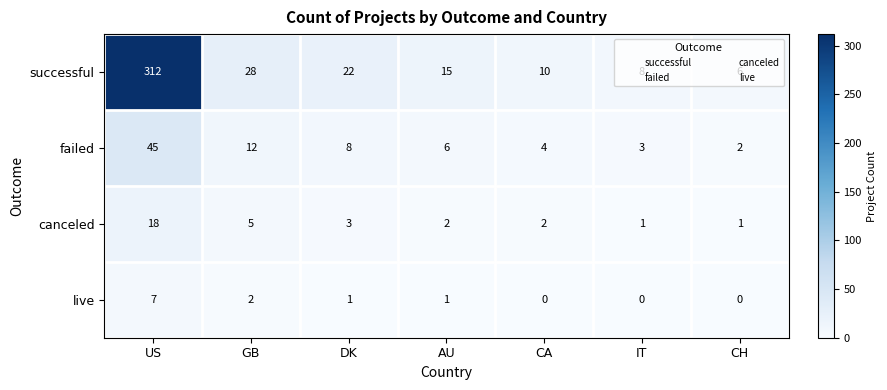

What is the approximate value of failed at CA, to the nearest 5?

5